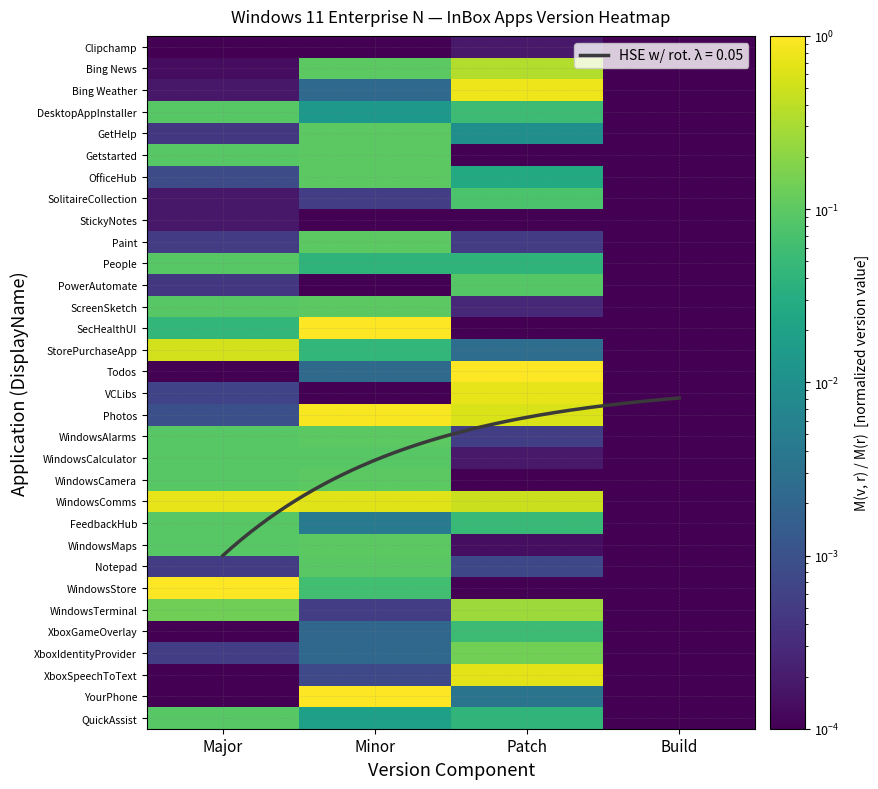

List the labels in order of Notepad value, largest first.

Minor, Patch, Major, Build